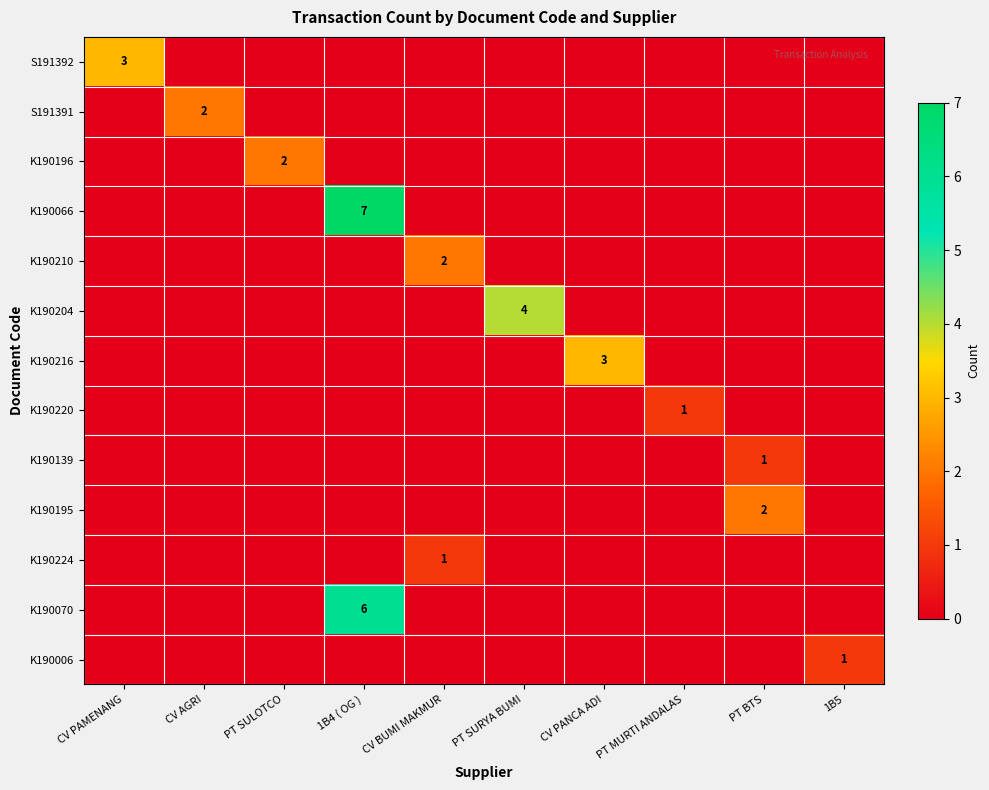

At which category is the sum across all series the highest?

1B4 ( OG )